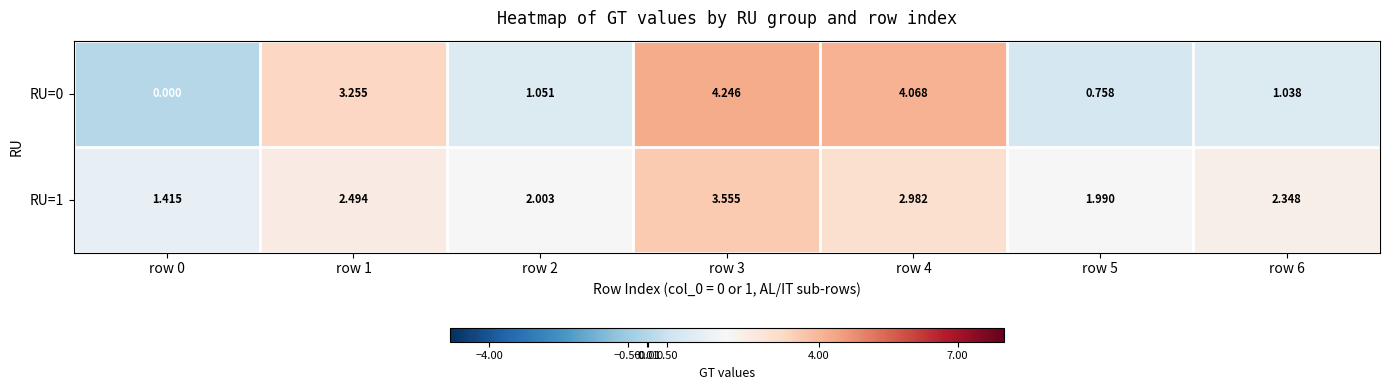

What is the total value across all series at row 3?

7.8